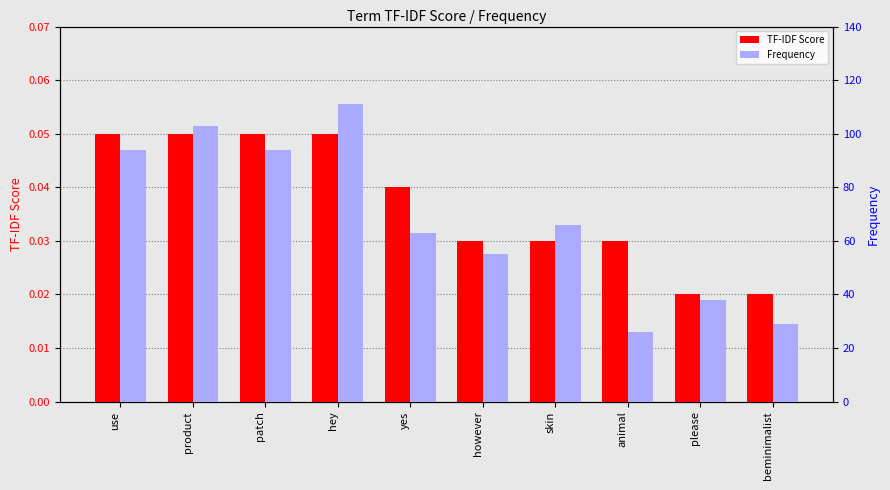

Is it true that Frequency equals 167.1 at hey?

False